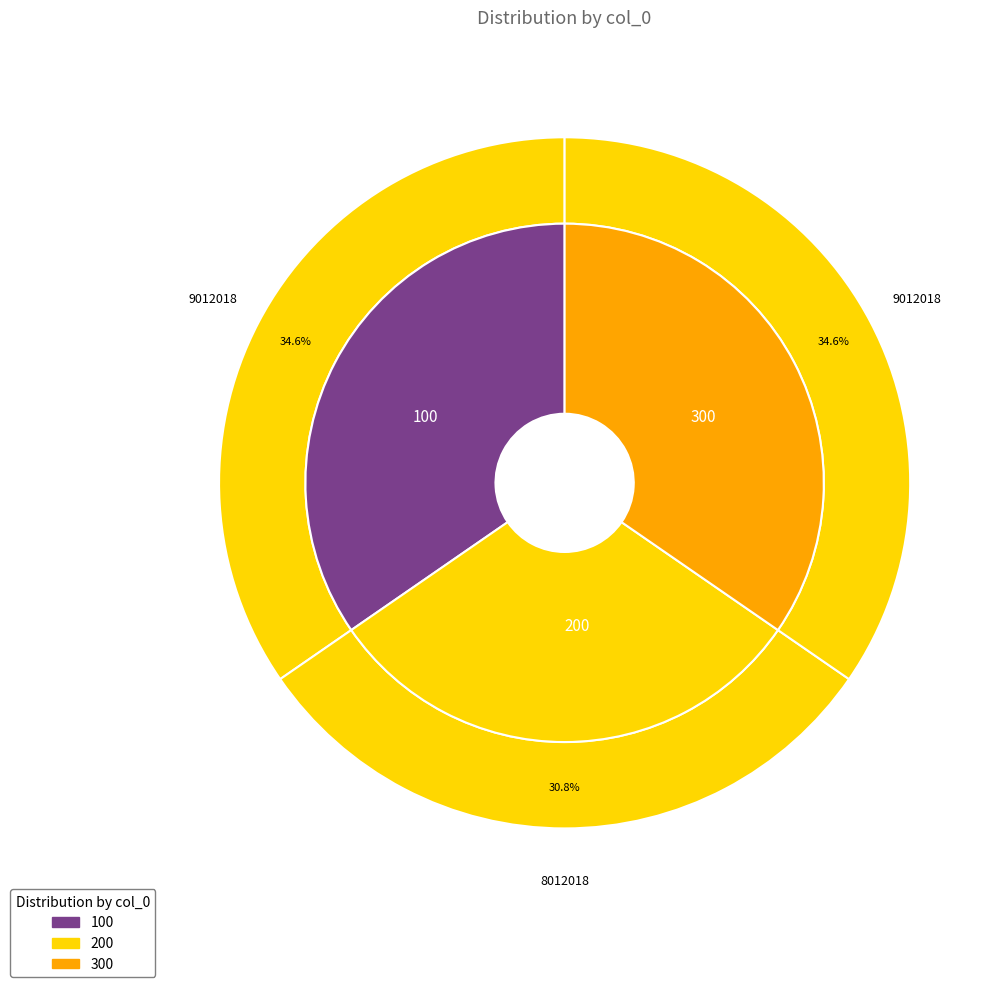

What percentage is NOT represented by 300?

65.4%